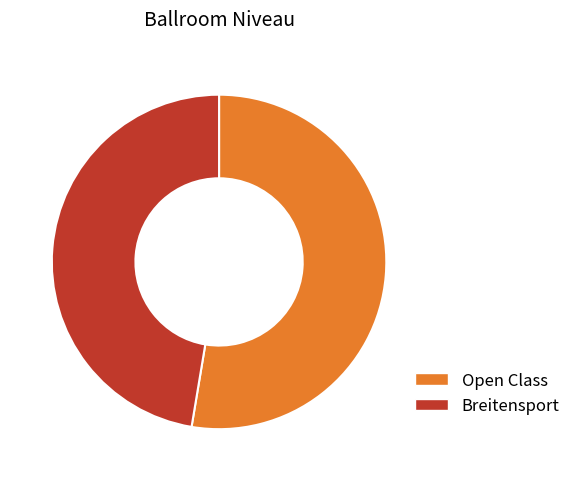

Rank the categories by value from highest to lowest.

Open Class, Breitensport